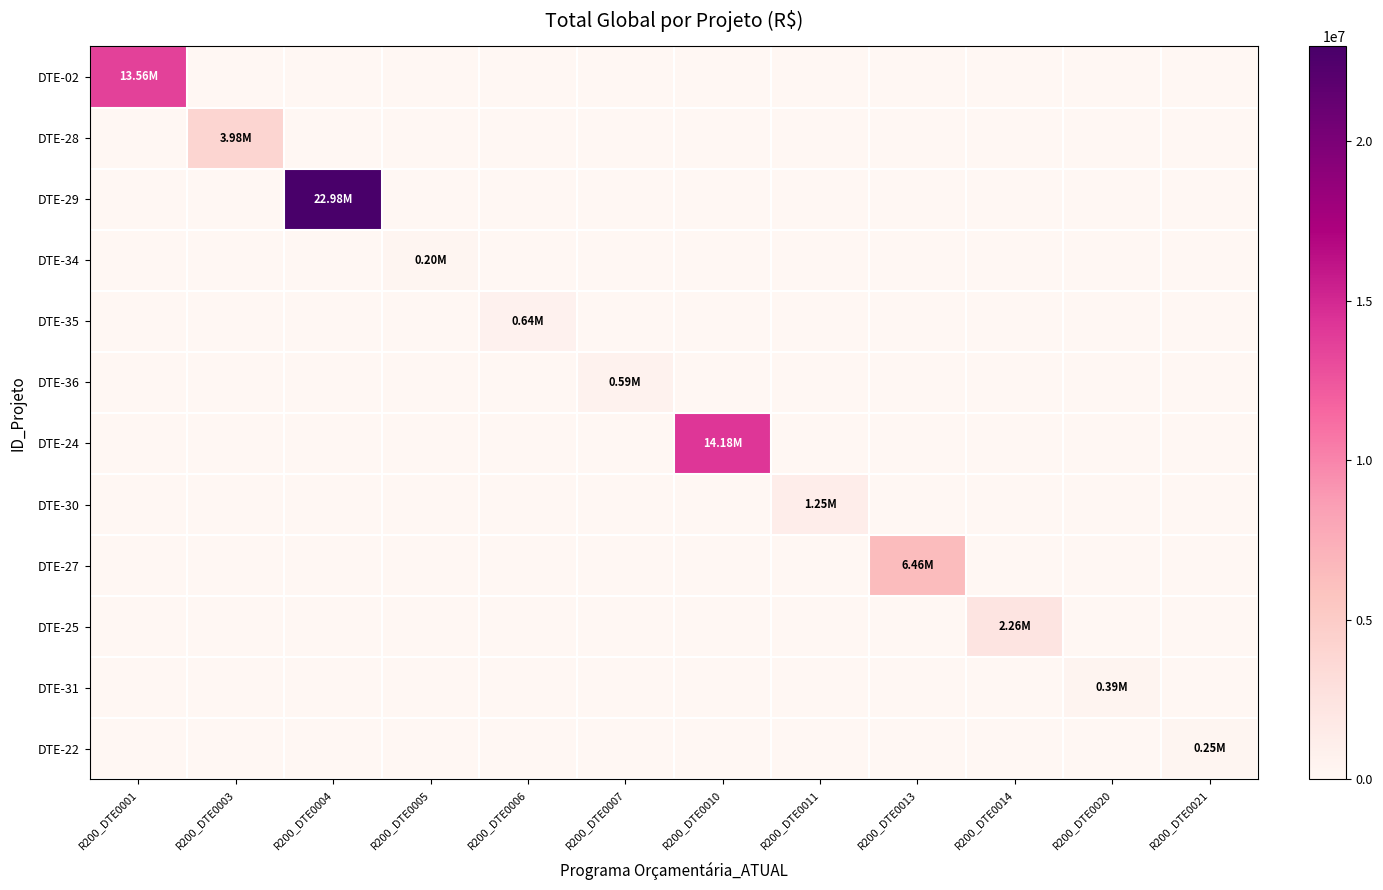

Reading left to right, extract all data points from this chart.

DTE-02: R200_DTE0001=13558526.5	R200_DTE0003=0.0	R200_DTE0004=0.0	R200_DTE0005=0.0	R200_DTE0006=0.0	R200_DTE0007=0.0	R200_DTE0010=0.0	R200_DTE0011=0.0	R200_DTE0013=0.0	R200_DTE0014=0.0	R200_DTE0020=0.0	R200_DTE0021=0.0
DTE-28: R200_DTE0001=0.0	R200_DTE0003=3981419.6	R200_DTE0004=0.0	R200_DTE0005=0.0	R200_DTE0006=0.0	R200_DTE0007=0.0	R200_DTE0010=0.0	R200_DTE0011=0.0	R200_DTE0013=0.0	R200_DTE0014=0.0	R200_DTE0020=0.0	R200_DTE0021=0.0
DTE-29: R200_DTE0001=0.0	R200_DTE0003=0.0	R200_DTE0004=22976890.4	R200_DTE0005=0.0	R200_DTE0006=0.0	R200_DTE0007=0.0	R200_DTE0010=0.0	R200_DTE0011=0.0	R200_DTE0013=0.0	R200_DTE0014=0.0	R200_DTE0020=0.0	R200_DTE0021=0.0
DTE-34: R200_DTE0001=0.0	R200_DTE0003=0.0	R200_DTE0004=0.0	R200_DTE0005=200000.0	R200_DTE0006=0.0	R200_DTE0007=0.0	R200_DTE0010=0.0	R200_DTE0011=0.0	R200_DTE0013=0.0	R200_DTE0014=0.0	R200_DTE0020=0.0	R200_DTE0021=0.0
DTE-35: R200_DTE0001=0.0	R200_DTE0003=0.0	R200_DTE0004=0.0	R200_DTE0005=0.0	R200_DTE0006=638141.8	R200_DTE0007=0.0	R200_DTE0010=0.0	R200_DTE0011=0.0	R200_DTE0013=0.0	R200_DTE0014=0.0	R200_DTE0020=0.0	R200_DTE0021=0.0
DTE-36: R200_DTE0001=0.0	R200_DTE0003=0.0	R200_DTE0004=0.0	R200_DTE0005=0.0	R200_DTE0006=0.0	R200_DTE0007=589399.7	R200_DTE0010=0.0	R200_DTE0011=0.0	R200_DTE0013=0.0	R200_DTE0014=0.0	R200_DTE0020=0.0	R200_DTE0021=0.0
DTE-24: R200_DTE0001=0.0	R200_DTE0003=0.0	R200_DTE0004=0.0	R200_DTE0005=0.0	R200_DTE0006=0.0	R200_DTE0007=0.0	R200_DTE0010=14183070.7	R200_DTE0011=0.0	R200_DTE0013=0.0	R200_DTE0014=0.0	R200_DTE0020=0.0	R200_DTE0021=0.0
DTE-30: R200_DTE0001=0.0	R200_DTE0003=0.0	R200_DTE0004=0.0	R200_DTE0005=0.0	R200_DTE0006=0.0	R200_DTE0007=0.0	R200_DTE0010=0.0	R200_DTE0011=1250658.7	R200_DTE0013=0.0	R200_DTE0014=0.0	R200_DTE0020=0.0	R200_DTE0021=0.0
DTE-27: R200_DTE0001=0.0	R200_DTE0003=0.0	R200_DTE0004=0.0	R200_DTE0005=0.0	R200_DTE0006=0.0	R200_DTE0007=0.0	R200_DTE0010=0.0	R200_DTE0011=0.0	R200_DTE0013=6455044.7	R200_DTE0014=0.0	R200_DTE0020=0.0	R200_DTE0021=0.0
DTE-25: R200_DTE0001=0.0	R200_DTE0003=0.0	R200_DTE0004=0.0	R200_DTE0005=0.0	R200_DTE0006=0.0	R200_DTE0007=0.0	R200_DTE0010=0.0	R200_DTE0011=0.0	R200_DTE0013=0.0	R200_DTE0014=2255829.5	R200_DTE0020=0.0	R200_DTE0021=0.0
DTE-31: R200_DTE0001=0.0	R200_DTE0003=0.0	R200_DTE0004=0.0	R200_DTE0005=0.0	R200_DTE0006=0.0	R200_DTE0007=0.0	R200_DTE0010=0.0	R200_DTE0011=0.0	R200_DTE0013=0.0	R200_DTE0014=0.0	R200_DTE0020=387532.0	R200_DTE0021=0.0
DTE-22: R200_DTE0001=0.0	R200_DTE0003=0.0	R200_DTE0004=0.0	R200_DTE0005=0.0	R200_DTE0006=0.0	R200_DTE0007=0.0	R200_DTE0010=0.0	R200_DTE0011=0.0	R200_DTE0013=0.0	R200_DTE0014=0.0	R200_DTE0020=0.0	R200_DTE0021=245323.6